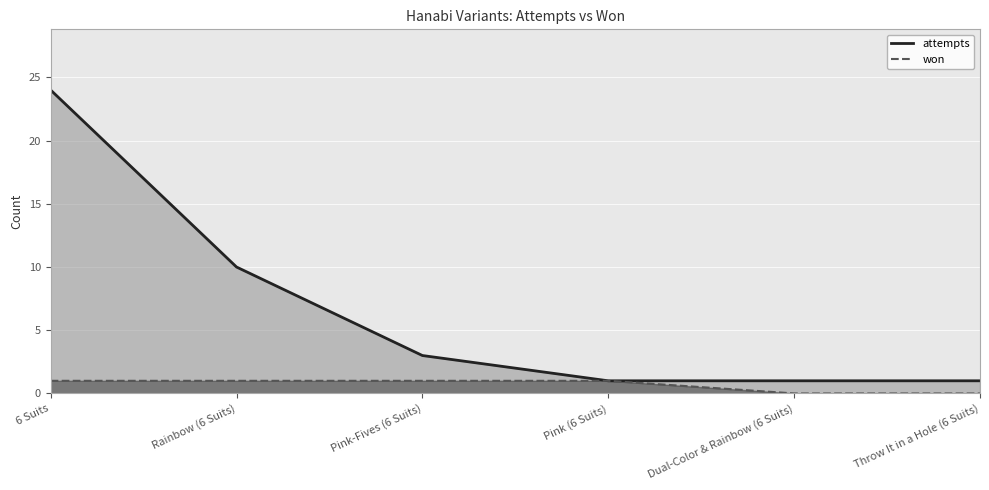

What is the greatest value displayed?

24